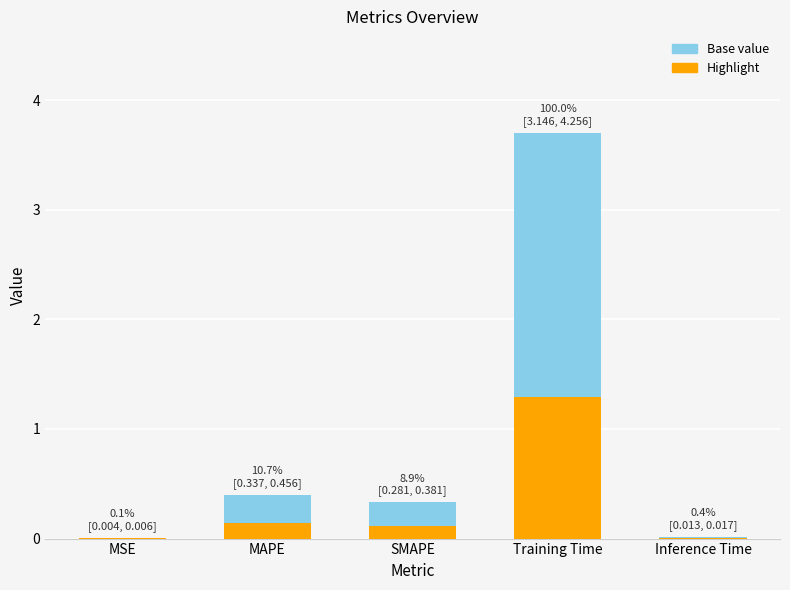

The Highlight series shows 0.1 at SMAPE. True or false?

True